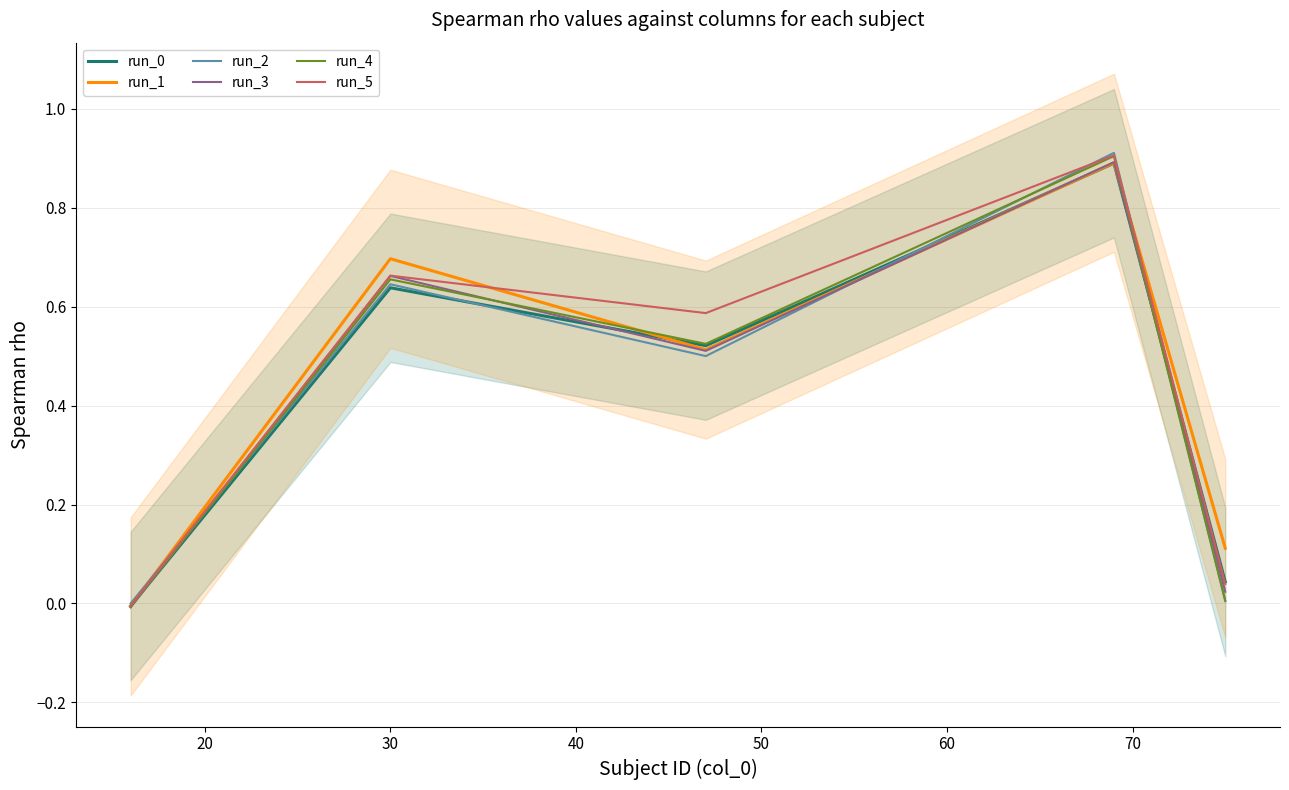

List the series in order of their peak value, highest first.

run_2, run_5, run_4, run_3, run_1, run_0